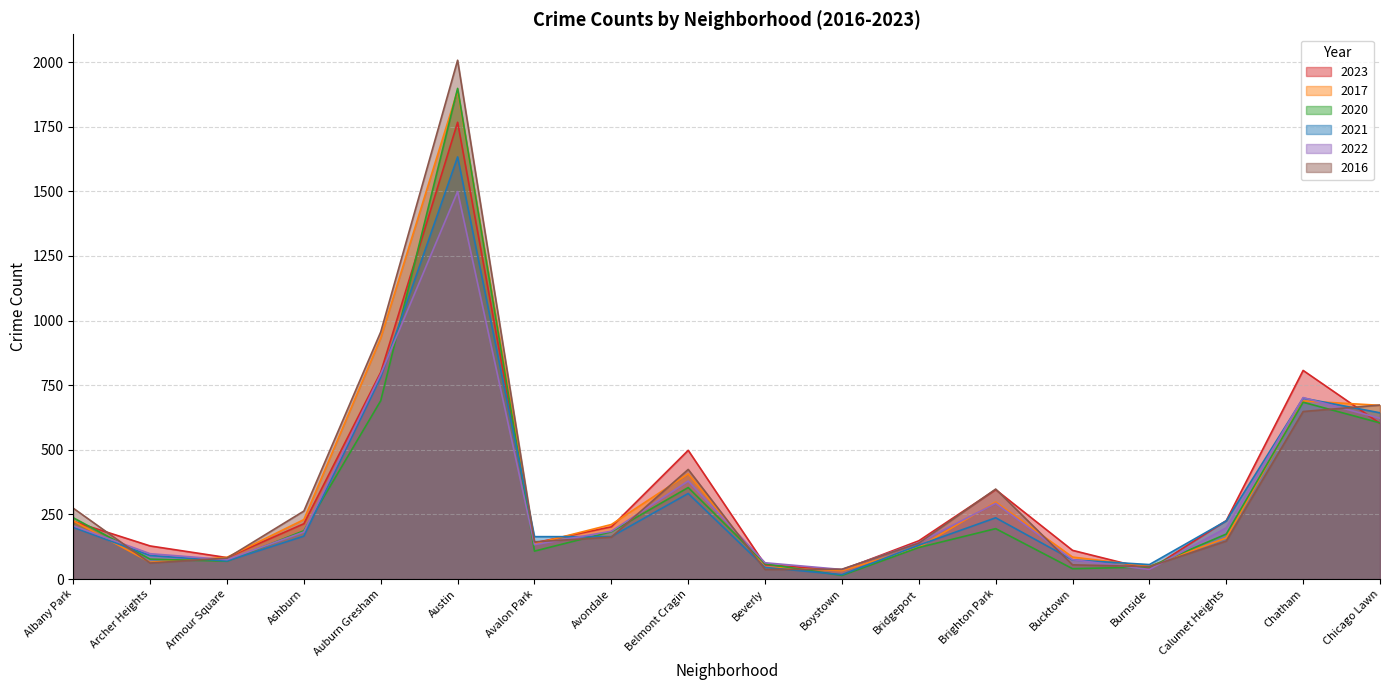

Which category has the highest value in the 2016 series?

Austin